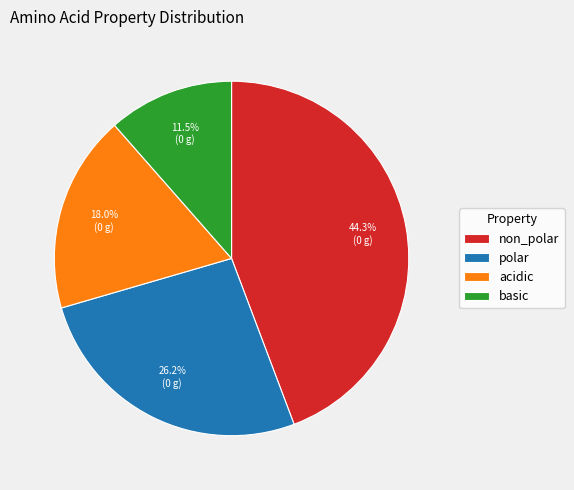

Which slice is the largest?

non_polar